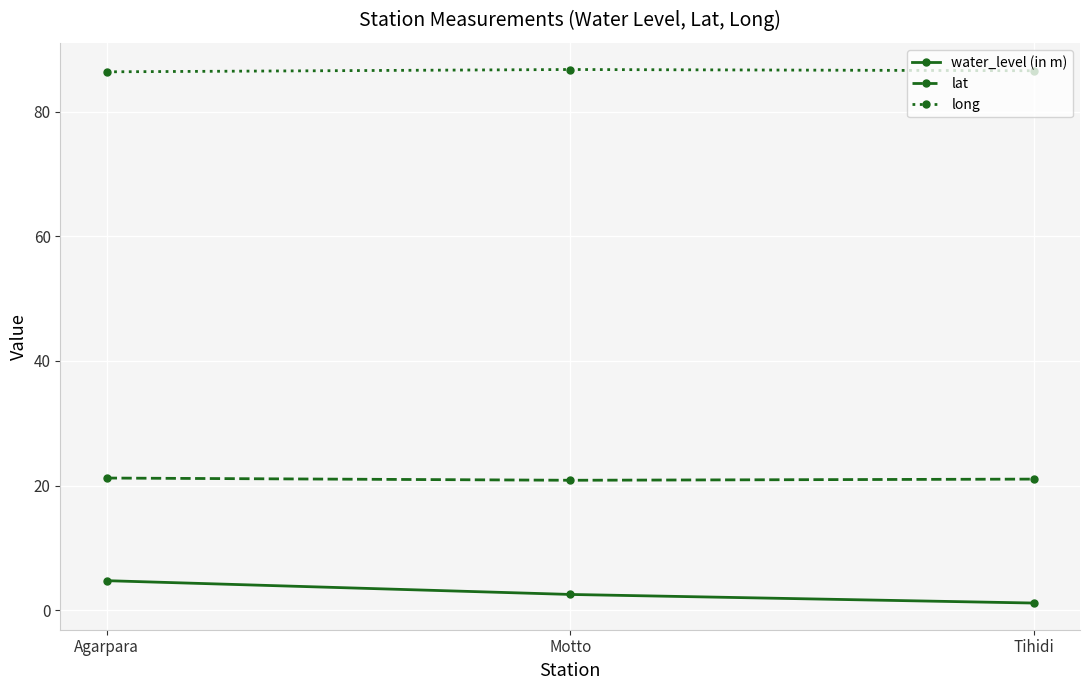

Is the value of water_level (in m) at Tihidi greater than the value of long at Tihidi?

No